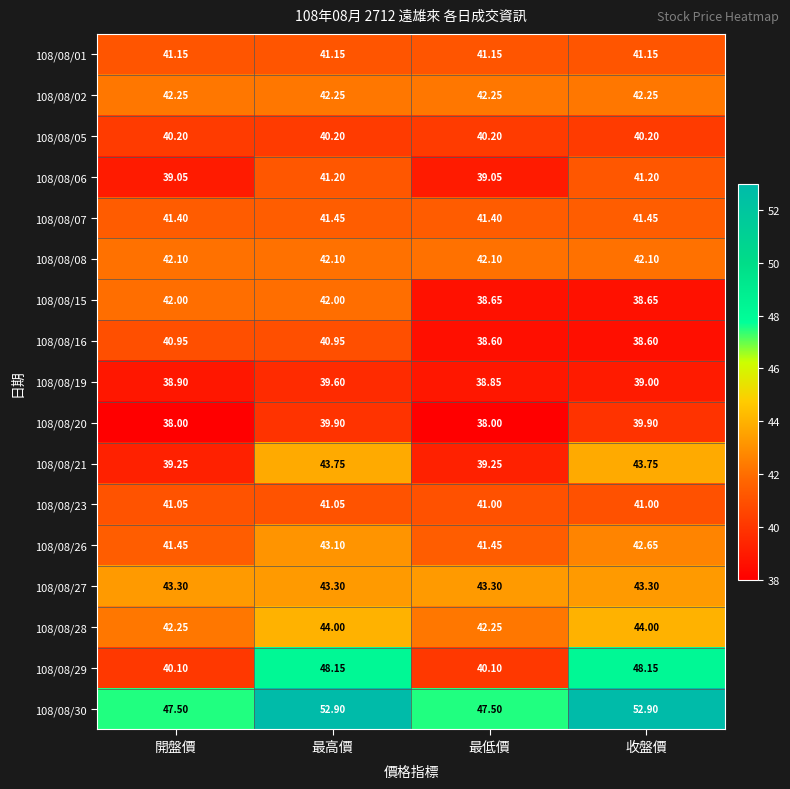

At which category is the sum across all series the highest?

最高價